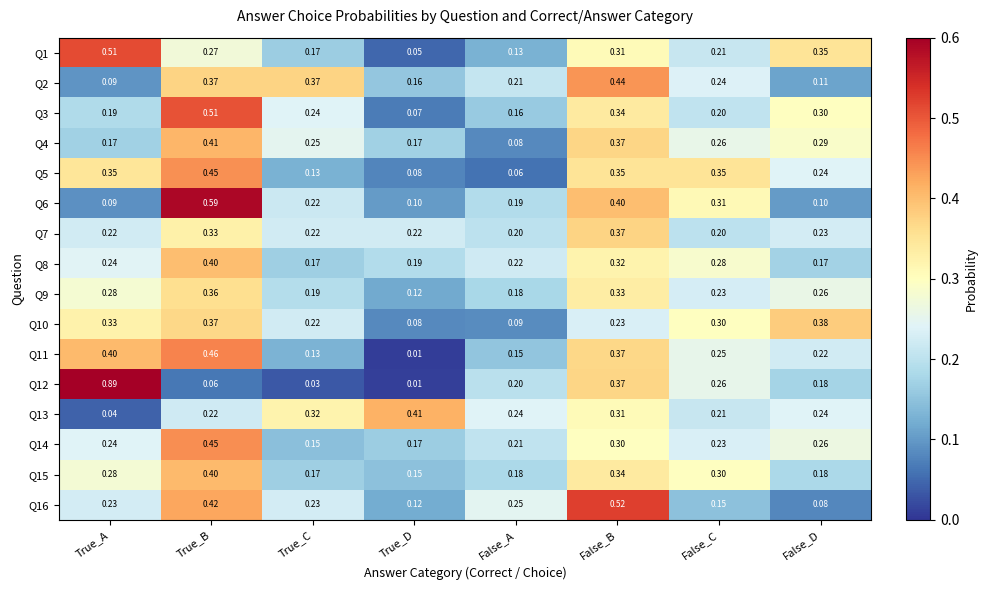

Which category has the lowest value across all series?

True_D